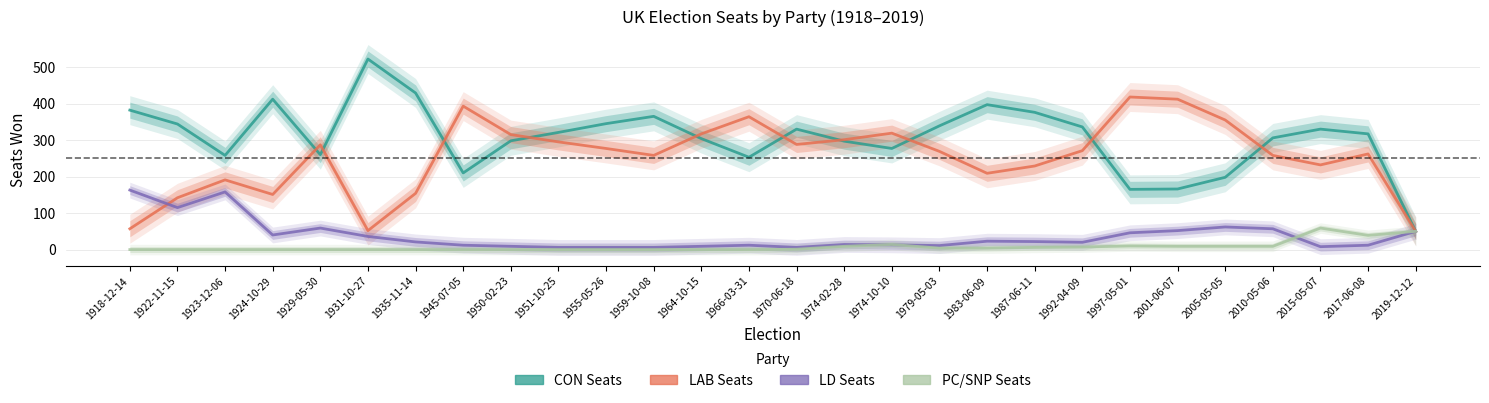

Reading right to left, extract all data points from this chart.

CON Seats: 2019-12-12=50	2017-06-08=317	2015-05-07=330	2010-05-06=306	2005-05-05=198	2001-06-07=166	1997-05-01=165	1992-04-09=336	1987-06-11=376	1983-06-09=397	1979-05-03=339	1974-10-10=277	1974-02-28=297	1970-06-18=330	1966-03-31=253	1964-10-15=304	1959-10-08=365	1955-05-26=345	1951-10-25=321	1950-02-23=298	1945-07-05=210	1935-11-14=429	1931-10-27=522	1929-05-30=260	1924-10-29=412	1923-12-06=258	1922-11-15=344	1918-12-14=382
LAB Seats: 2019-12-12=50	2017-06-08=262	2015-05-07=232	2010-05-06=258	2005-05-05=355	2001-06-07=412	1997-05-01=418	1992-04-09=271	1987-06-11=229	1983-06-09=209	1979-05-03=269	1974-10-10=319	1974-02-28=301	1970-06-18=288	1966-03-31=364	1964-10-15=317	1959-10-08=258	1955-05-26=277	1951-10-25=295	1950-02-23=315	1945-07-05=393	1935-11-14=154	1931-10-27=52	1929-05-30=287	1924-10-29=151	1923-12-06=191	1922-11-15=142	1918-12-14=57
LD Seats: 2019-12-12=50	2017-06-08=12	2015-05-07=8	2010-05-06=57	2005-05-05=62	2001-06-07=52	1997-05-01=46	1992-04-09=20	1987-06-11=22	1983-06-09=23	1979-05-03=11	1974-10-10=13	1974-02-28=14	1970-06-18=6	1966-03-31=12	1964-10-15=9	1959-10-08=6	1955-05-26=6	1951-10-25=6	1950-02-23=9	1945-07-05=12	1935-11-14=21	1931-10-27=36	1929-05-30=59	1924-10-29=40	1923-12-06=158	1922-11-15=115	1918-12-14=163
PC/SNP Seats: 2019-12-12=50	2017-06-08=39	2015-05-07=59	2010-05-06=9	2005-05-05=9	2001-06-07=9	1997-05-01=10	1992-04-09=7	1987-06-11=6	1983-06-09=4	1979-05-03=4	1974-10-10=14	1974-02-28=9	1970-06-18=1	1966-03-31=0	1964-10-15=0	1959-10-08=0	1955-05-26=0	1951-10-25=0	1950-02-23=0	1945-07-05=0	1935-11-14=0	1931-10-27=0	1929-05-30=0	1924-10-29=0	1923-12-06=0	1922-11-15=0	1918-12-14=0